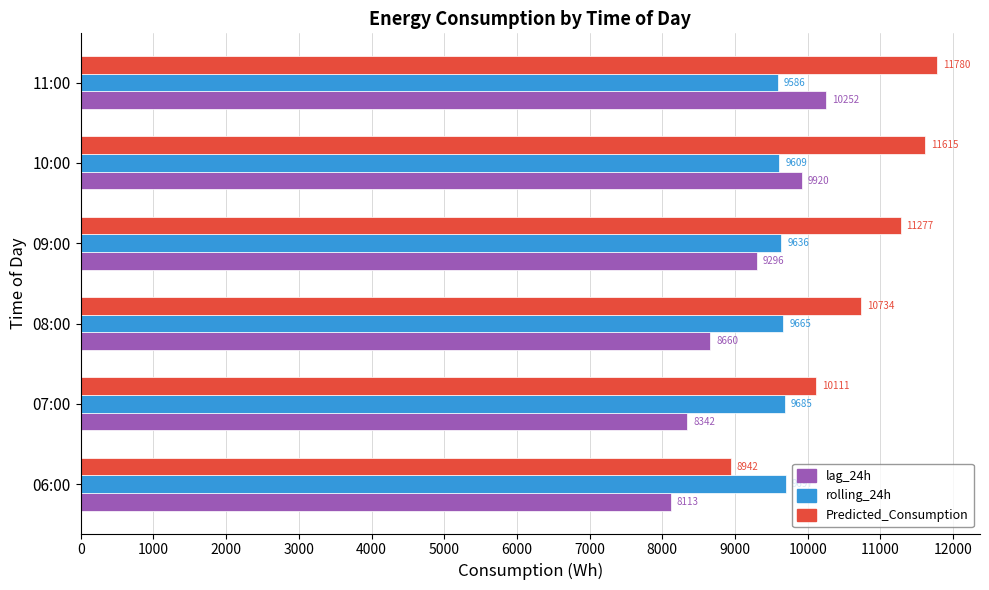

List the series in order of their overall mean, lowest first.

lag_24h, rolling_24h, Predicted_Consumption